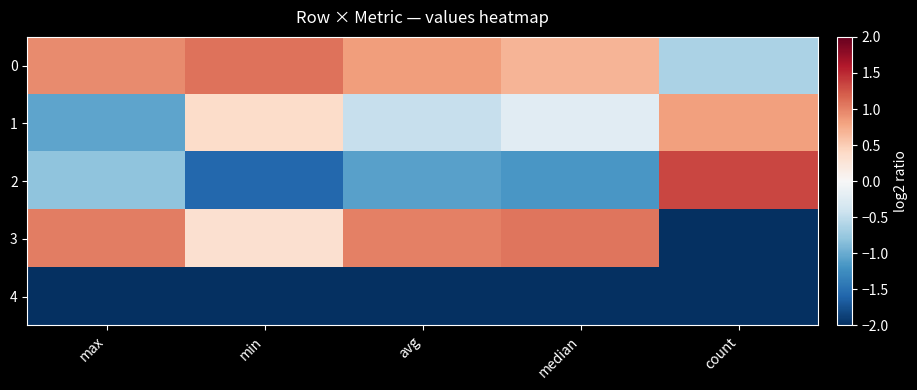

Which label corresponds to the largest value in the chart?

count